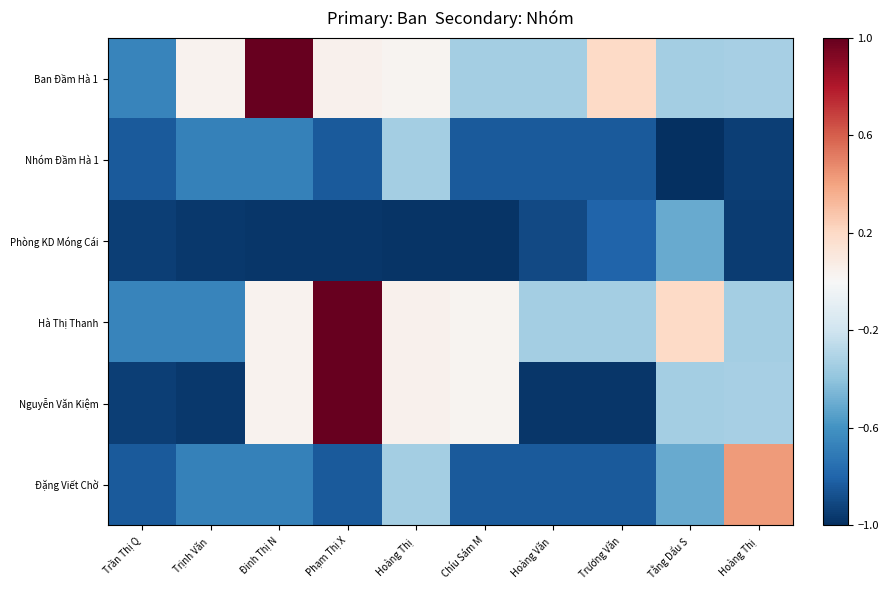

What is the difference between the highest and lowest values at Chíu Sám M?

1.0